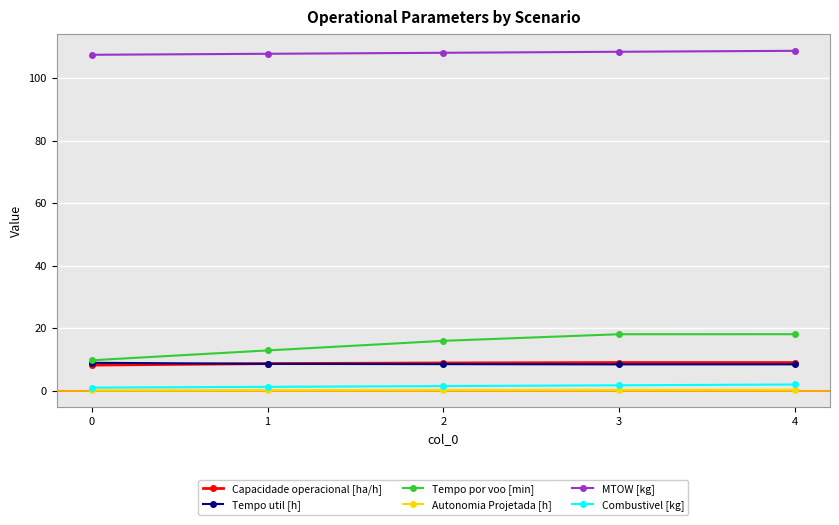

What are all the series names shown in the legend?

Capacidade operacional [ha/h], Tempo util [h], Tempo por voo [min], Autonomia Projetada [h], MTOW [kg], Combustivel [kg]